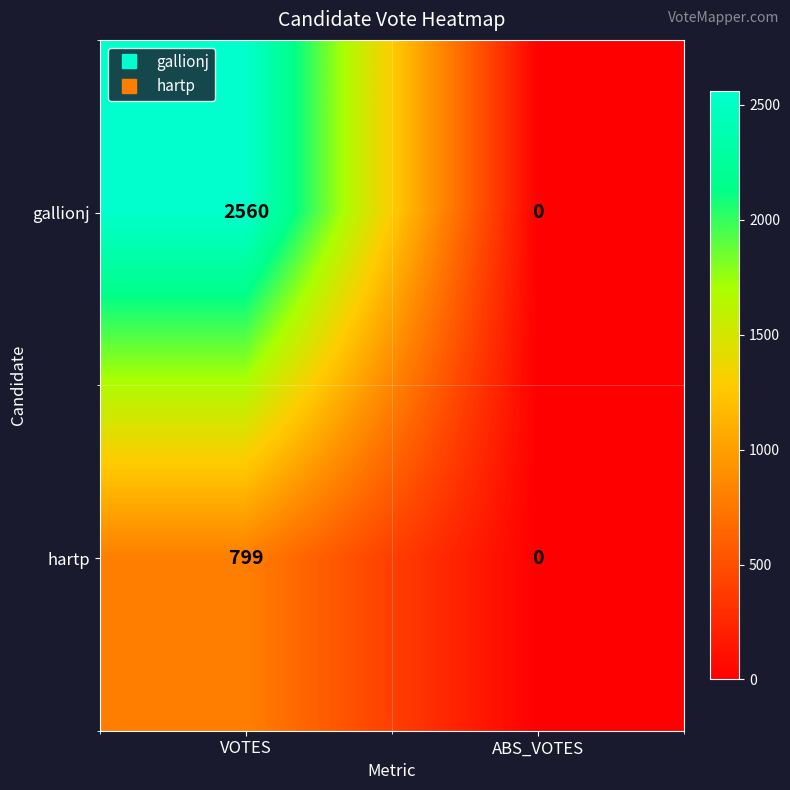

Reading left to right, extract all data points from this chart.

gallionj: 2560	0
hartp: 799	0